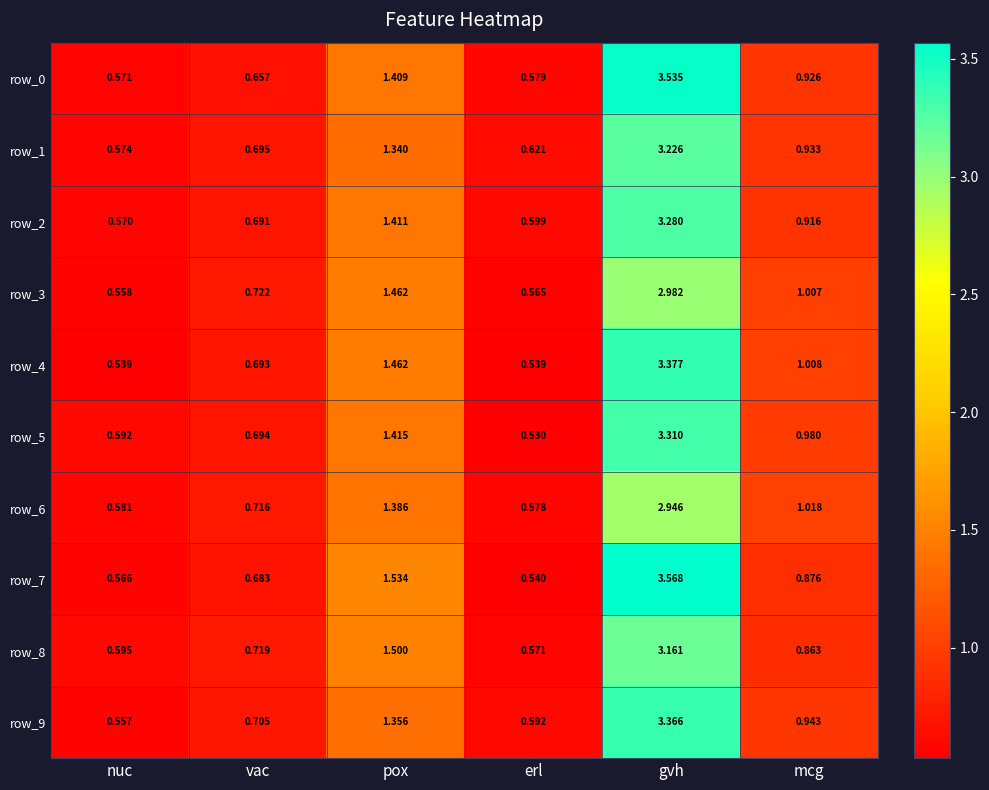

Where is row_7 nearest to the value 2?

pox